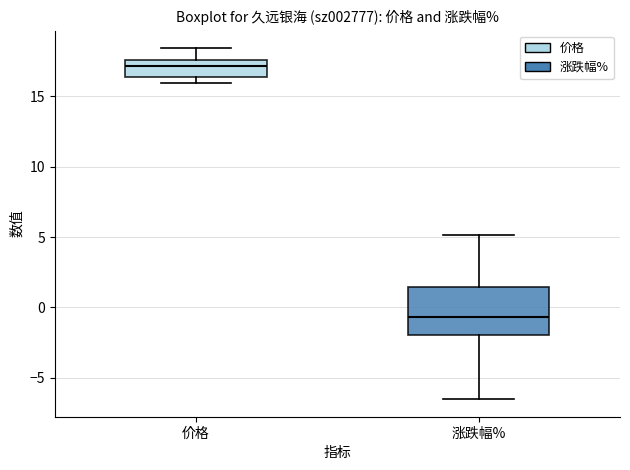

Reading left to right, read every box against the y-axis: the position of its median line, the range the box covers, and the ends of its whiskers. The values are not printed on the chart, so give them approximately, as read against the axis.

价格: median 17.0, box 16.5 to 17.5, whiskers 16.0 to 18.5
涨跌幅%: median -0.5, box -2.0 to 1.5, whiskers -6.5 to 5.0